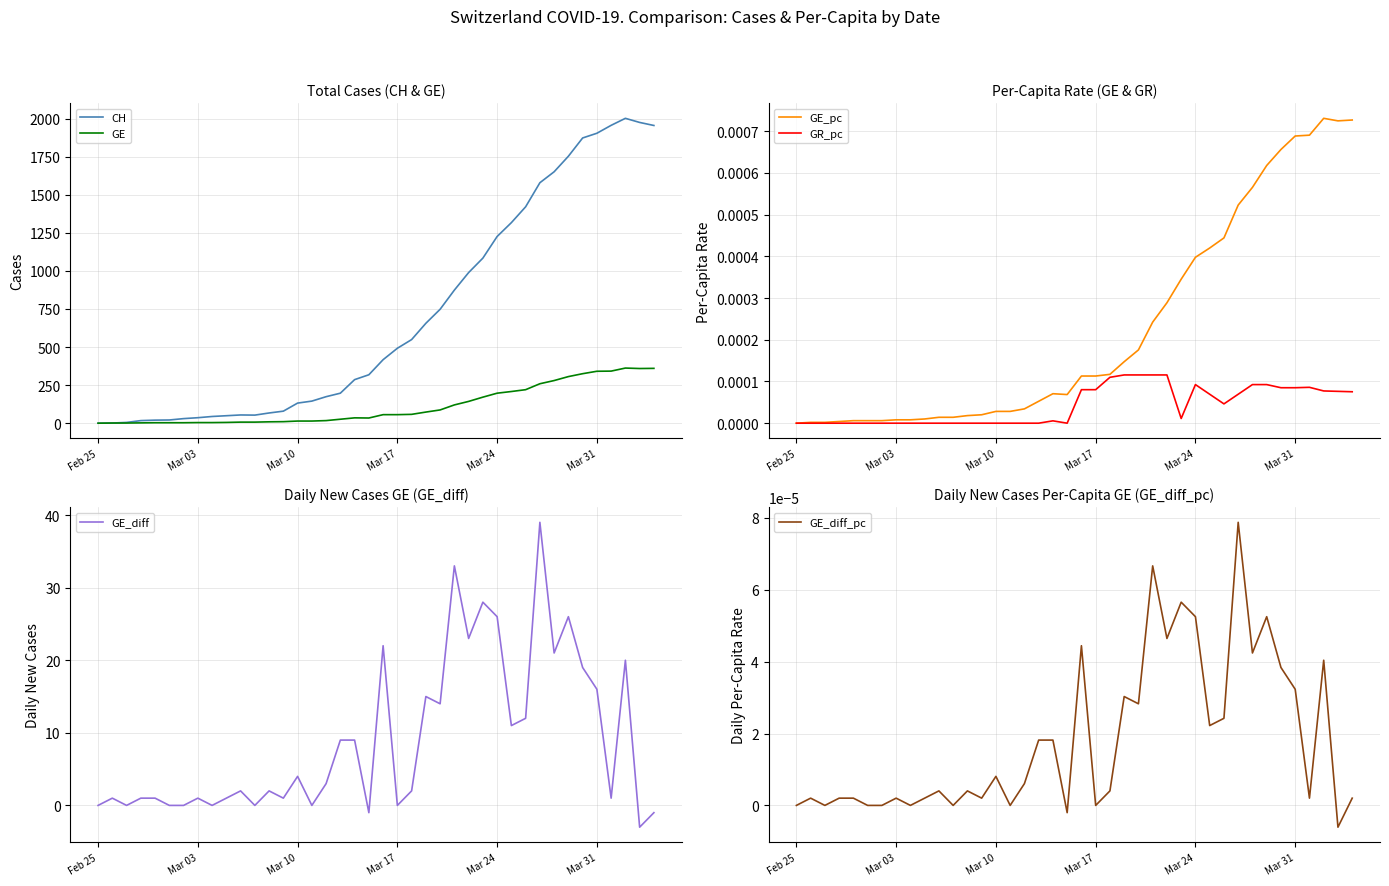

True or false: GE and GR_pc intersect in this chart.

False